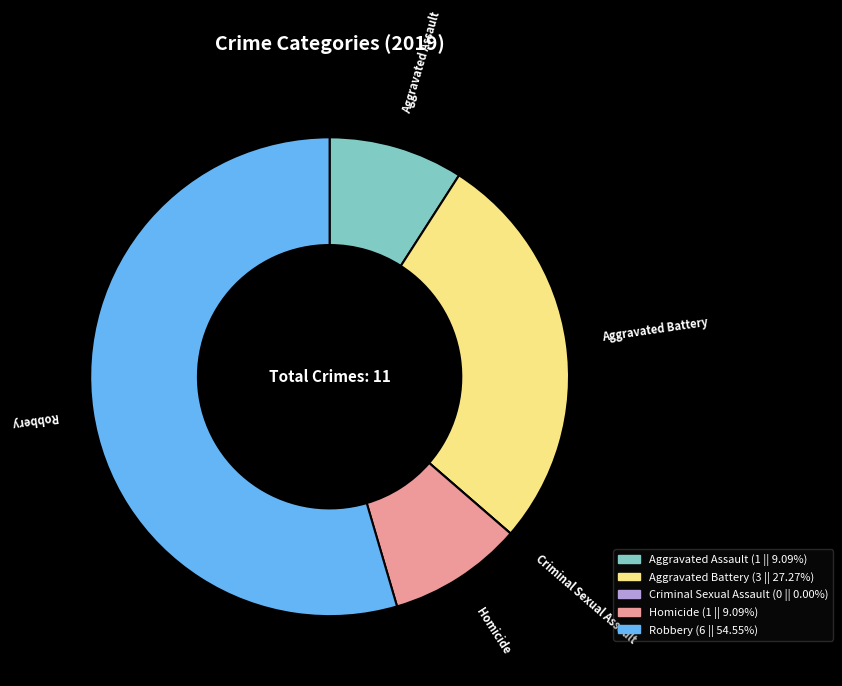

What is the majority slice?

Robbery